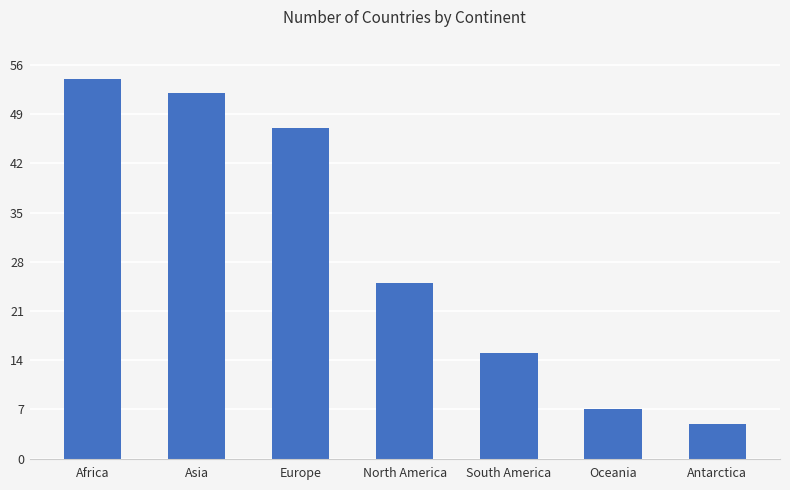

Is it true that the value at Antarctica is 5?

True